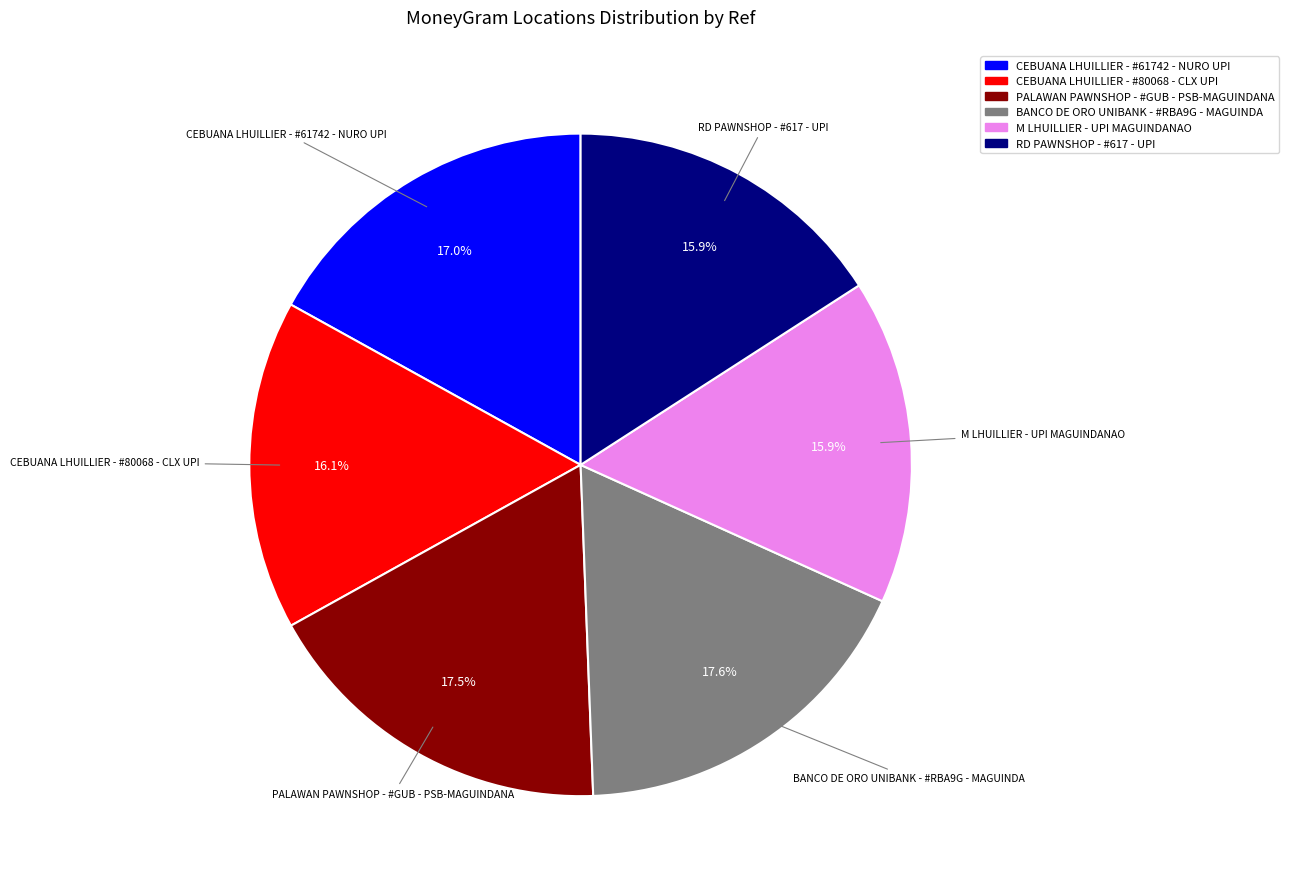

Count the number of slices in the pie.

6